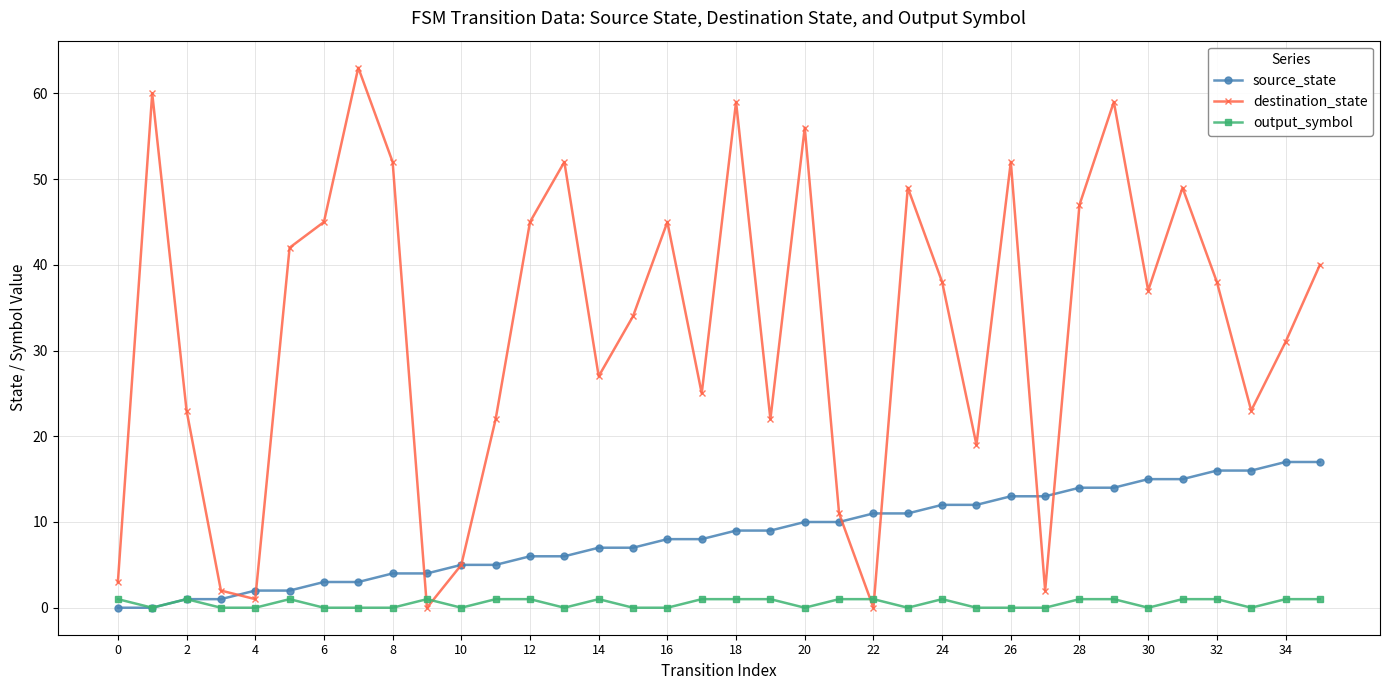

What are all the series names shown in the legend?

source_state, destination_state, output_symbol